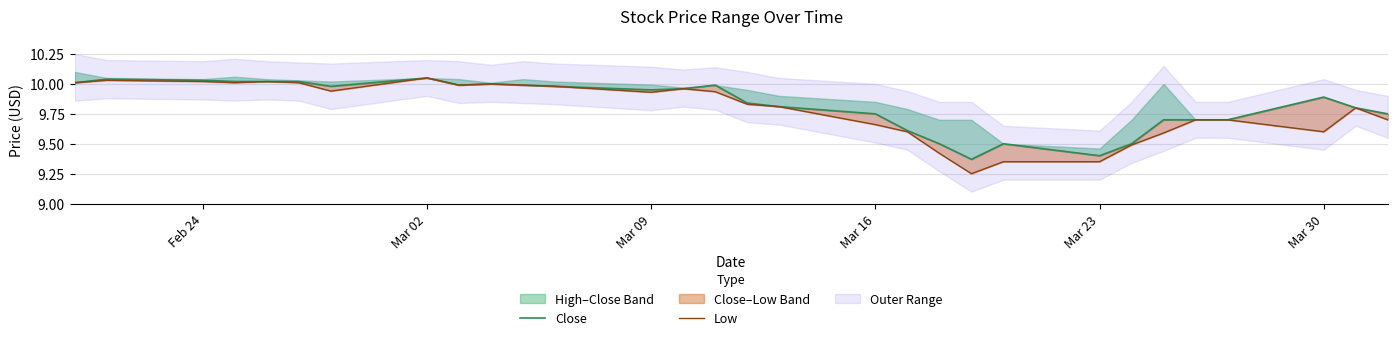

At which category does the chart reach its peak across all series?

Mar 02